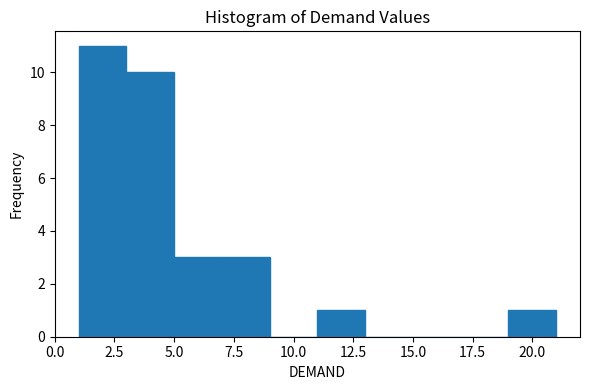

How tall is the bar that spans 1 to 3 on the x-axis? The values are not printed on the chart, so give them approximately, as read against the axis.

11